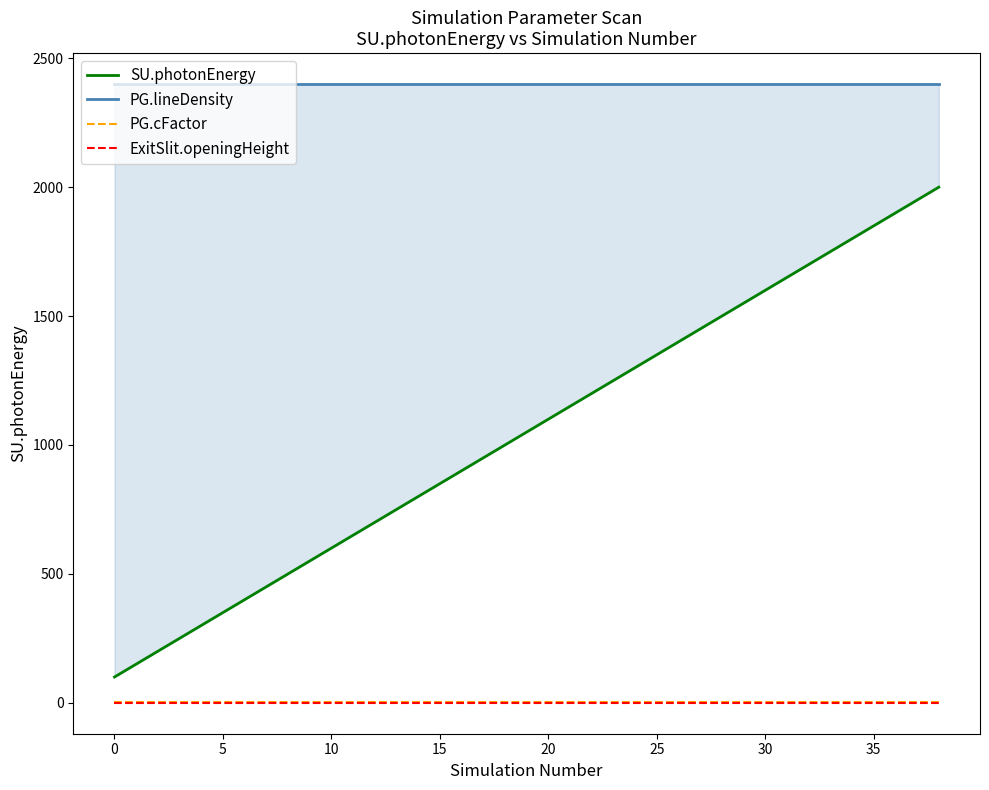

Is the value of PG.lineDensity at 14 greater than the value of PG.cFactor at 26?

Yes